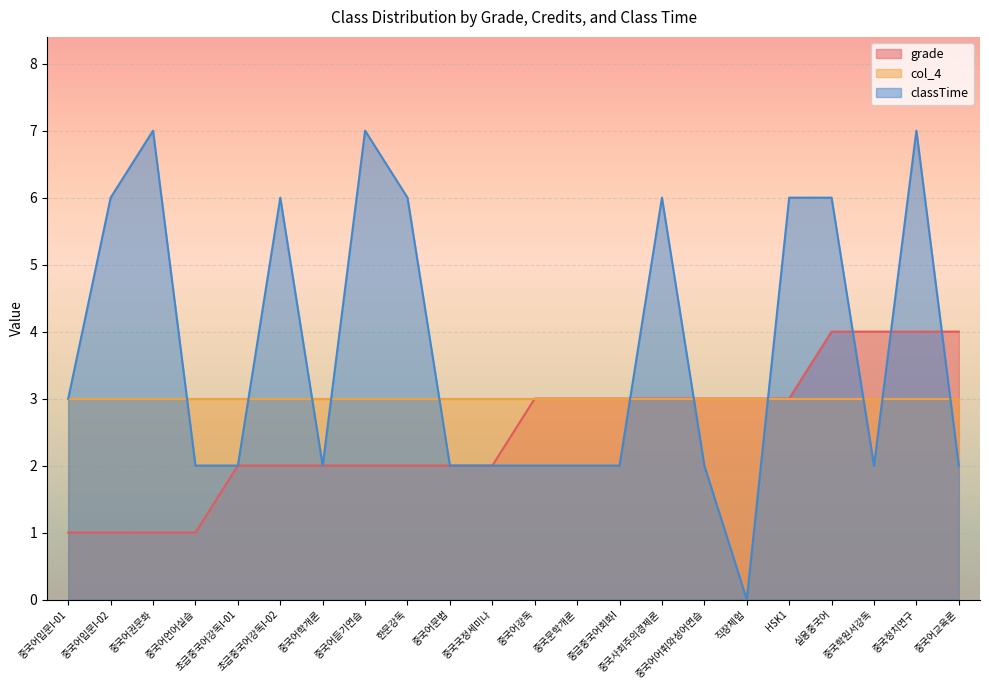

Rank the categories by grade value from lowest to highest.

중국어입문I-01, 중국어입문I-02, 중국어권문화, 중국어언어실습, 초급중국어강독I-01, 초급중국어강독I-02, 중국어학개론, 중국어듣기연습, 한문강독, 중국어문법, 중국국정세미나, 중국어강독, 중국문학개론, 중급중국어회화I, 중국사회주의경제론, 중국어어휘와성어연습, 직장체험, HSK1, 실용중국어, 중국학원서강독, 중국정치연구, 중국어교육론